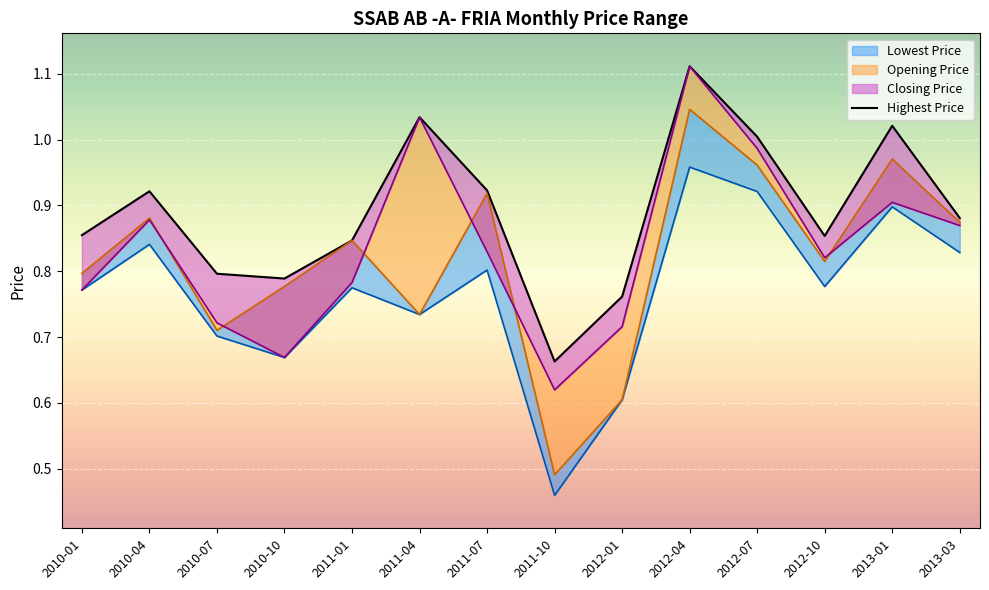

Rank the categories by value from highest to lowest.

2012-04, 2011-04, 2013-01, 2012-07, 2011-07, 2010-04, 2013-03, 2010-01, 2012-10, 2011-01, 2010-07, 2010-10, 2012-01, 2011-10